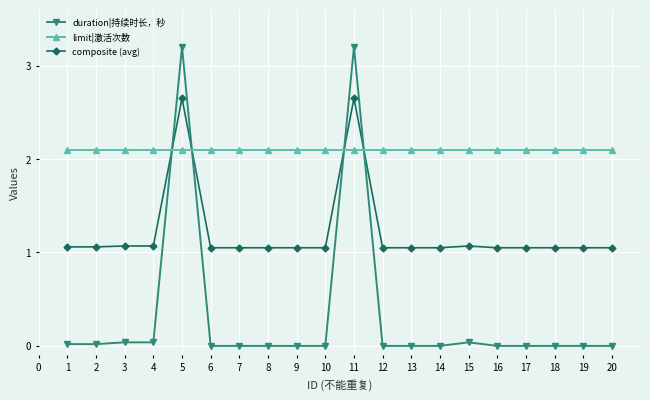

What are all the series names shown in the legend?

duration|持续时长，秒, limit|激活次数, composite (avg)